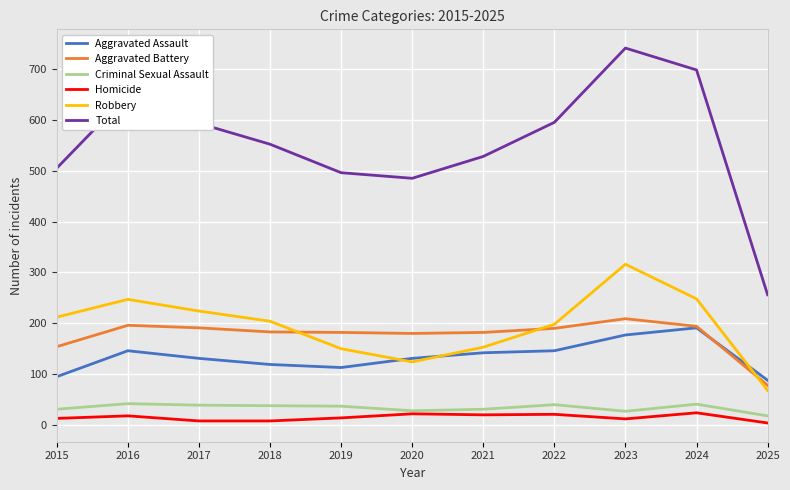

Is the value of Aggravated Assault at 2017 greater than the value of Criminal Sexual Assault at 2016?

Yes